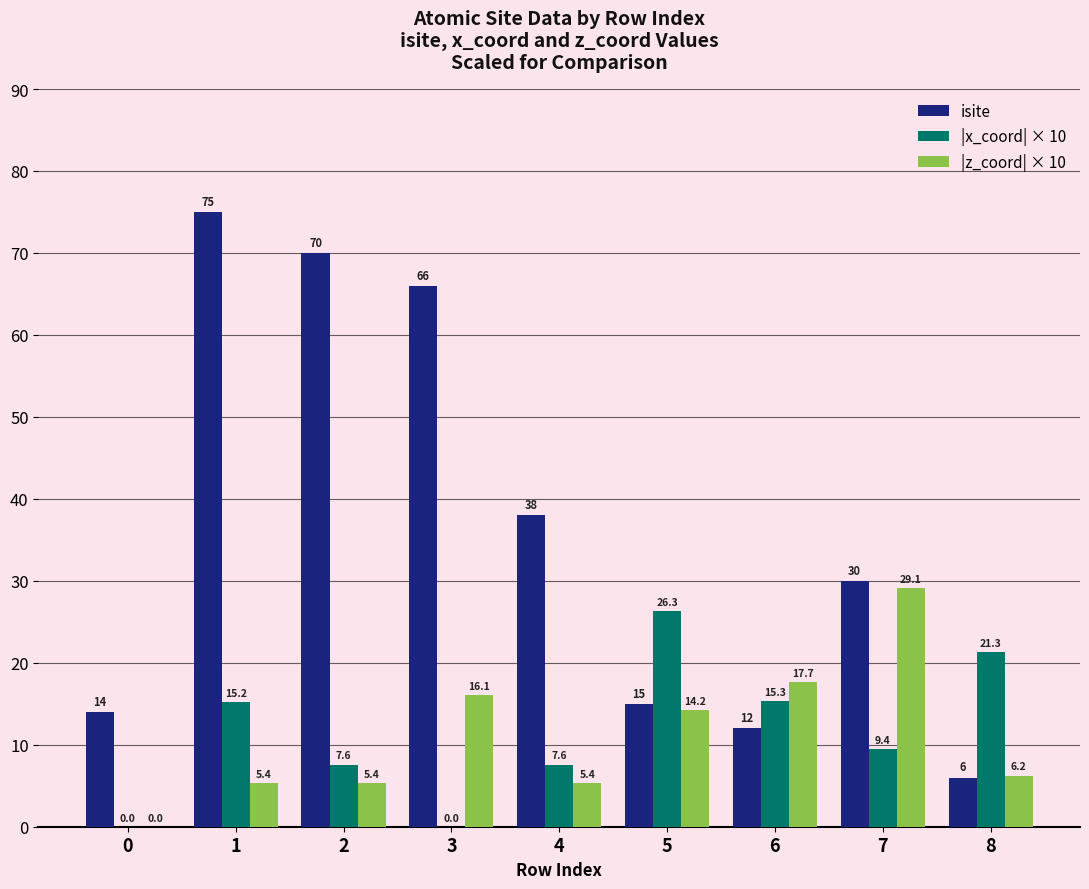

What are all the series names shown in the legend?

isite, |x_coord| × 10, |z_coord| × 10